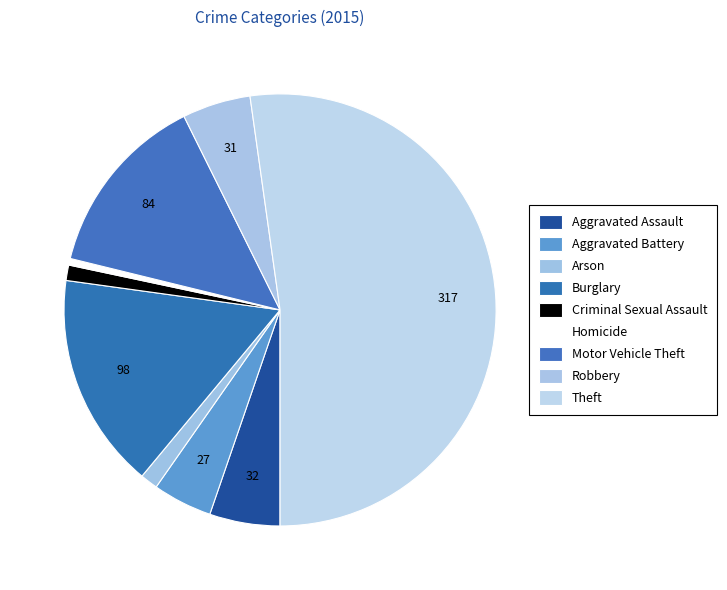

How many slices are in this pie chart?

9